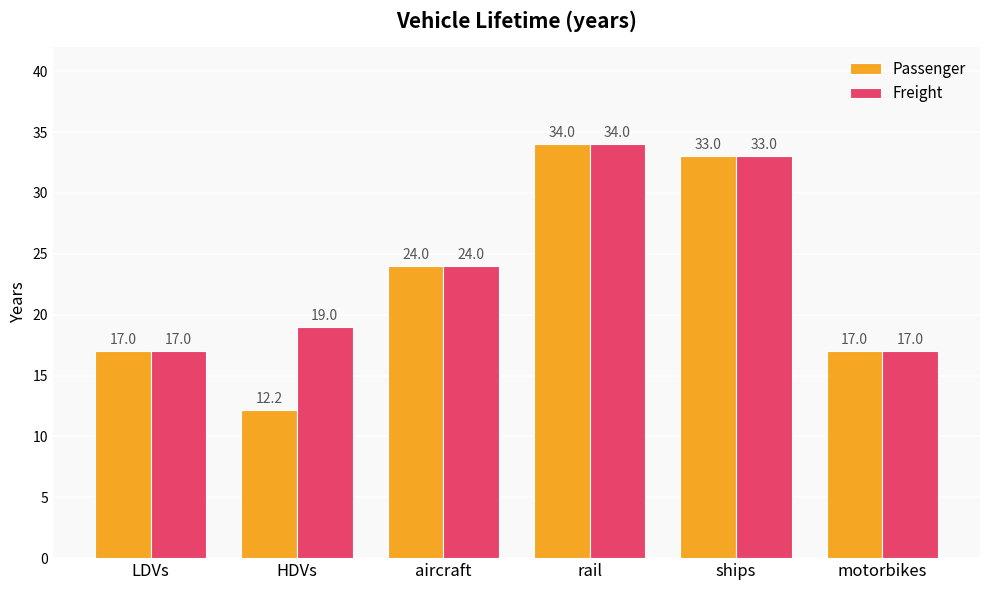

Reading left to right, transcribe all the data shown in this chart.

Passenger: 17.0	12.2	24.0	34.0	33.0	17.0
Freight: 17.0	19.0	24.0	34.0	33.0	17.0